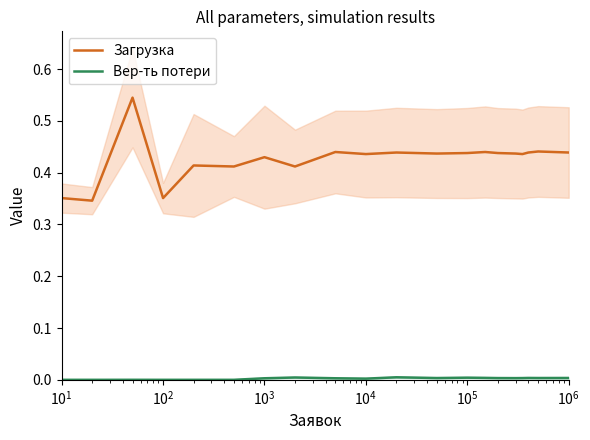

How many lines are shown in the chart?

2